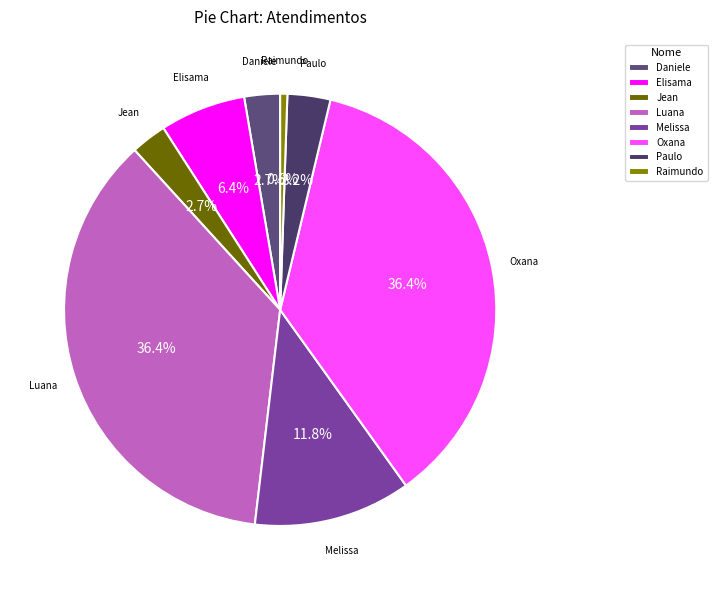

True or false: Oxana accounts for 36% of the total.

True